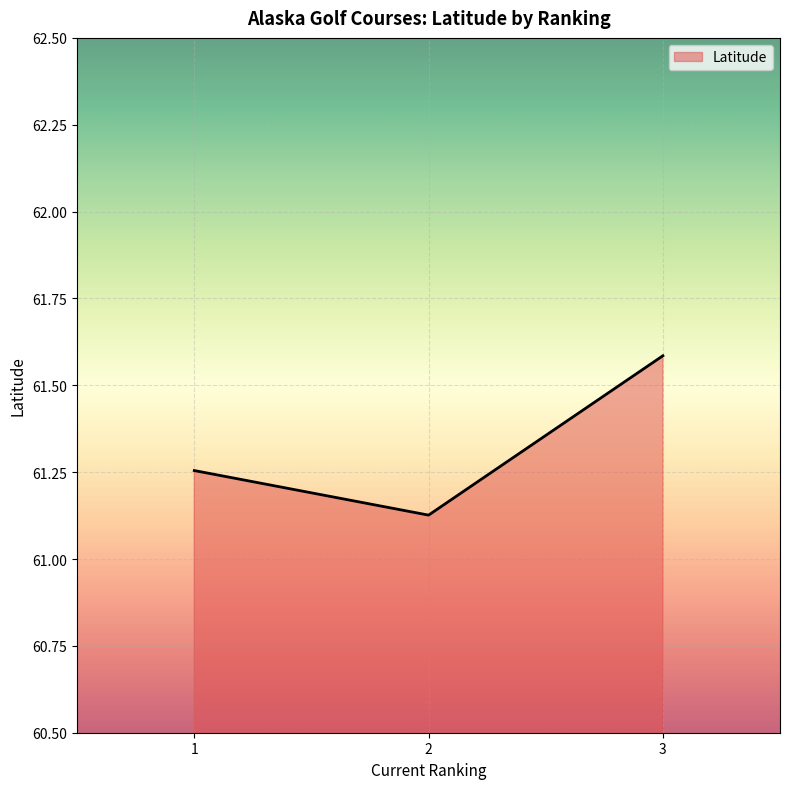

Count the number of categories in the chart.

3